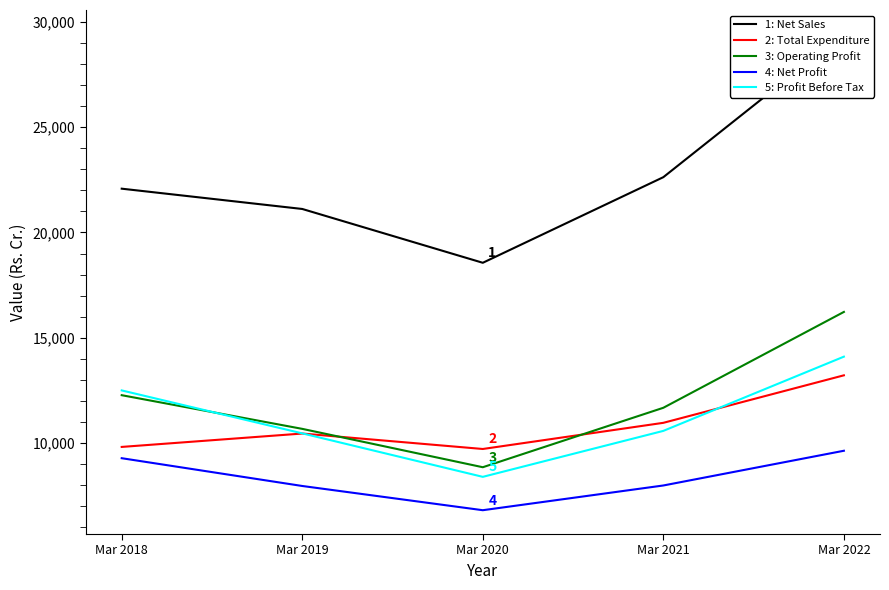

How many categories are shown in the chart?

5